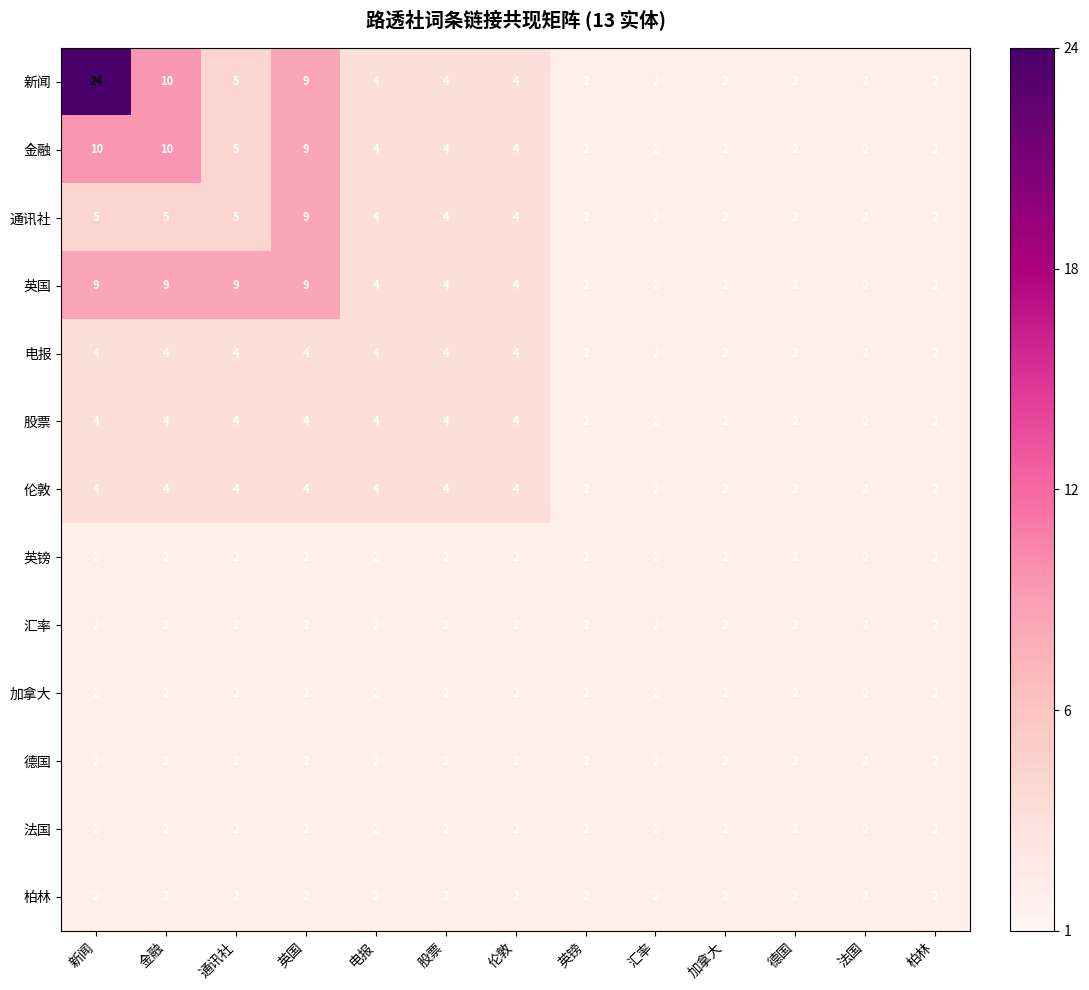

Which series changed the most between 通讯社 and 电报?

英国